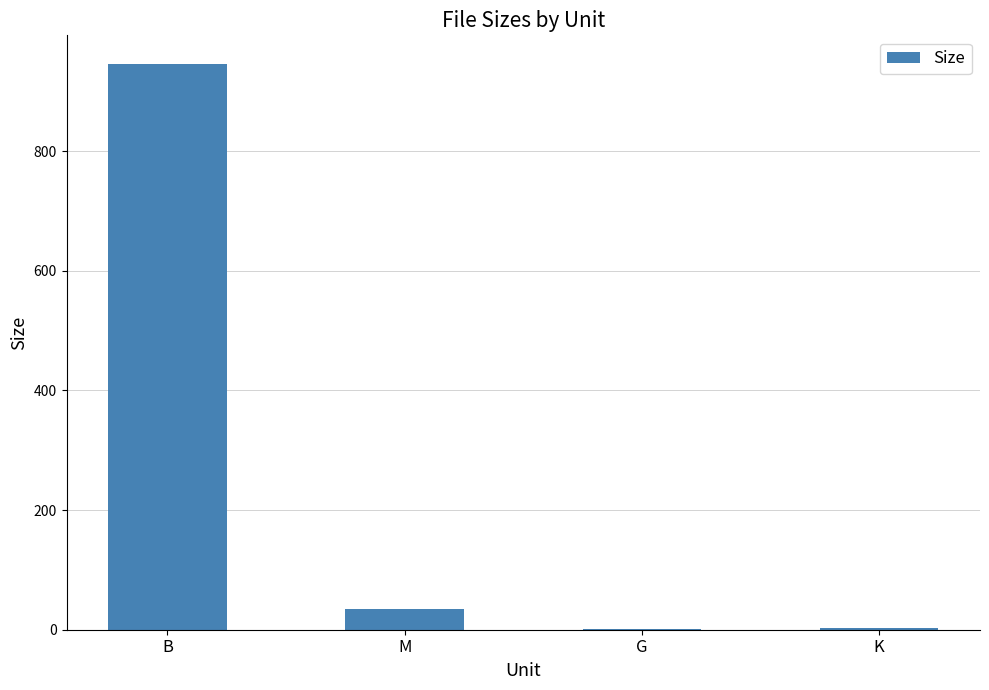

True or false: the data shows 292.7 at B.

False